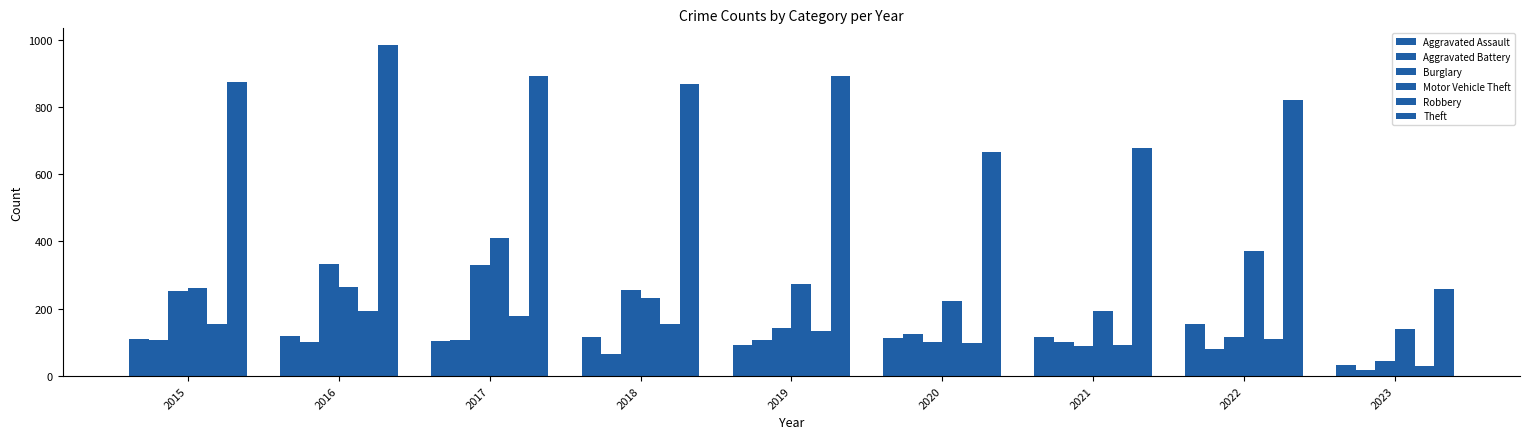

What is the highest value of the Aggravated Assault series?

154